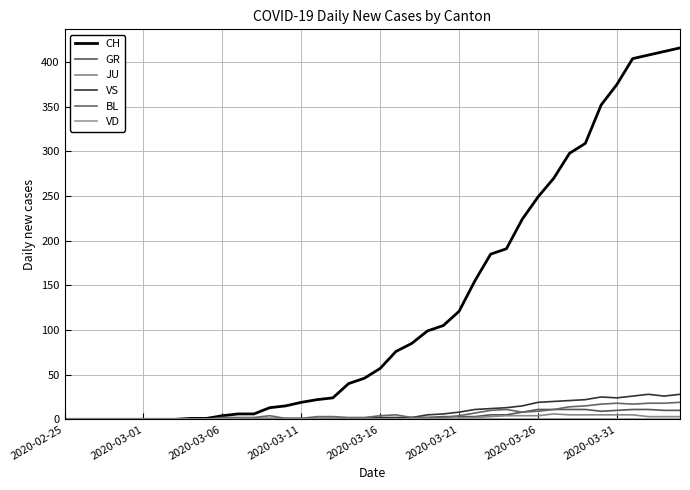

Does the chart have visible grid lines?

Yes